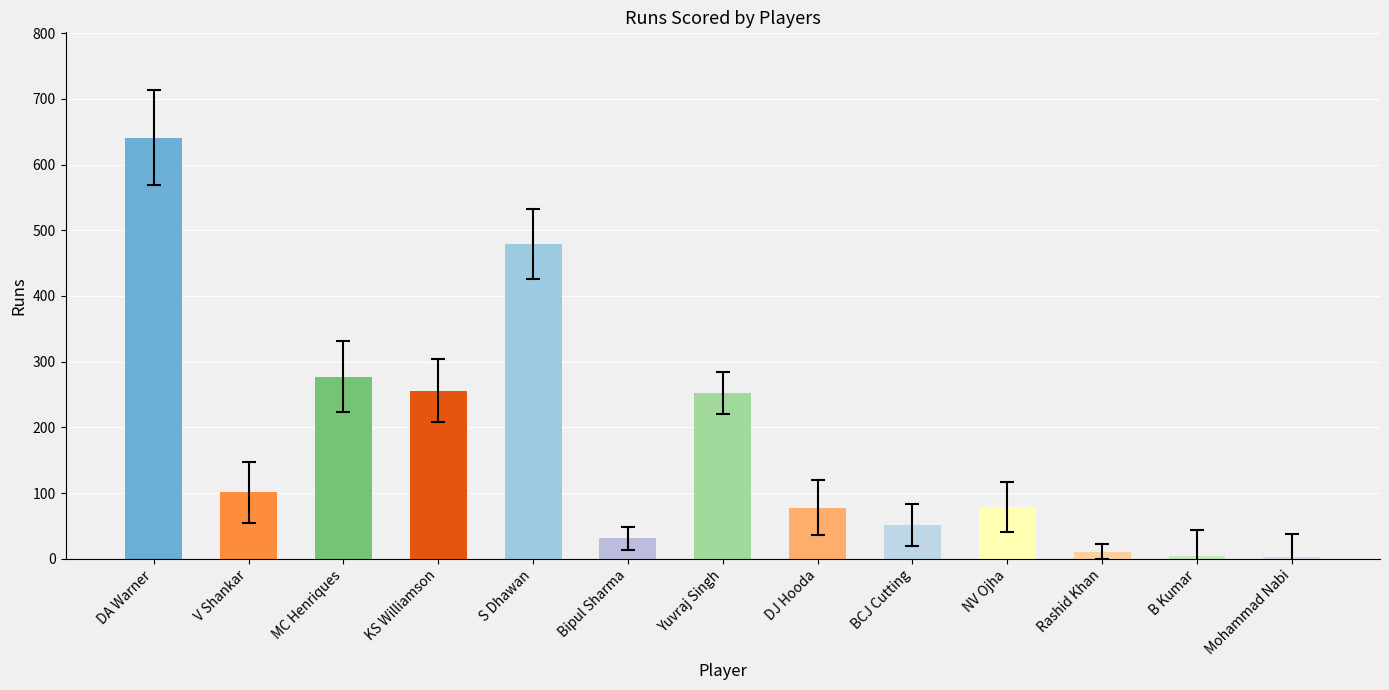

Approximately how many times larger is the value at BCJ Cutting compared to Bipul Sharma?

1.6